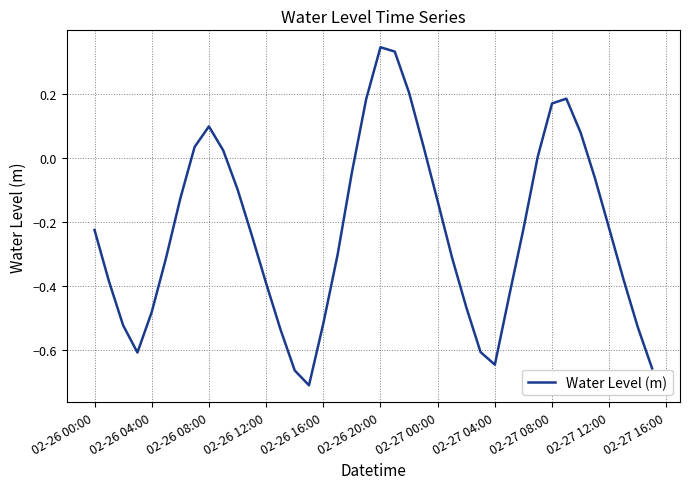

Is it true that the value at 02-26 12:00 is -0.5?

False